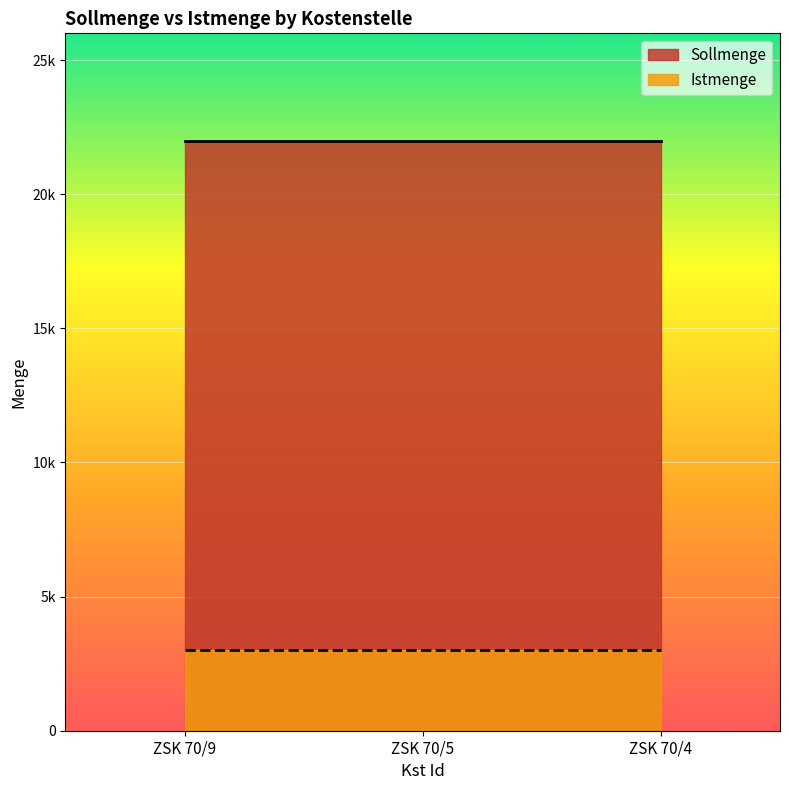

List the labels in order of Sollmenge value, largest first.

ZSK 70/9, ZSK 70/5, ZSK 70/4